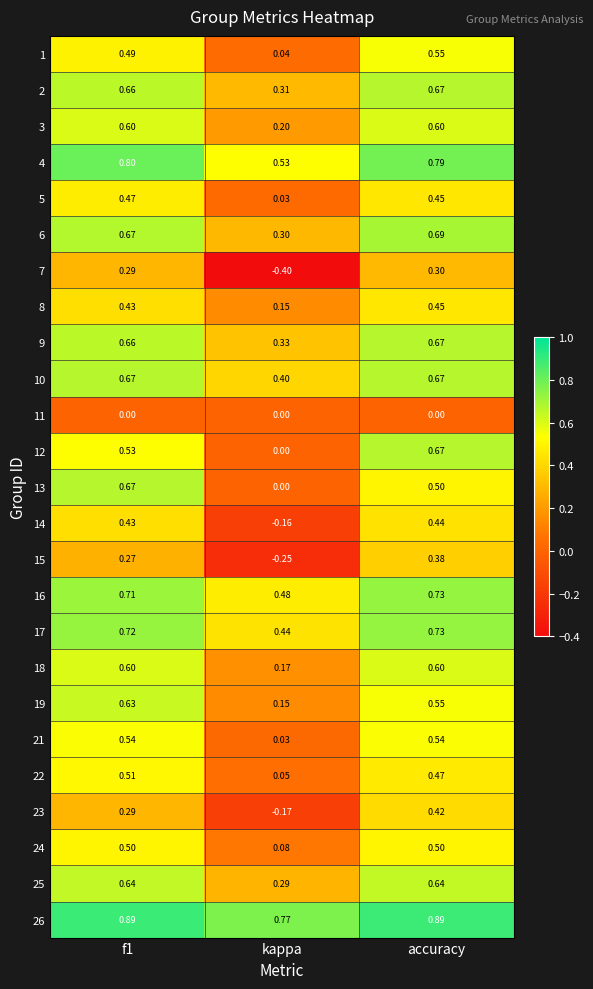

Is the value of 18 at accuracy greater than the value of 11 at accuracy?

Yes